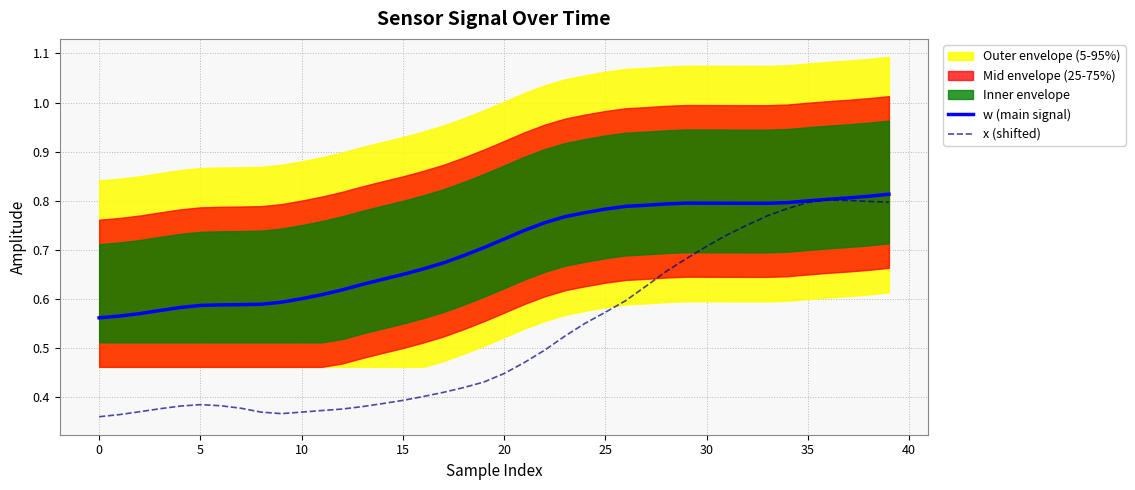

Between 10 and 26, which series saw the biggest shift?

x (shifted)